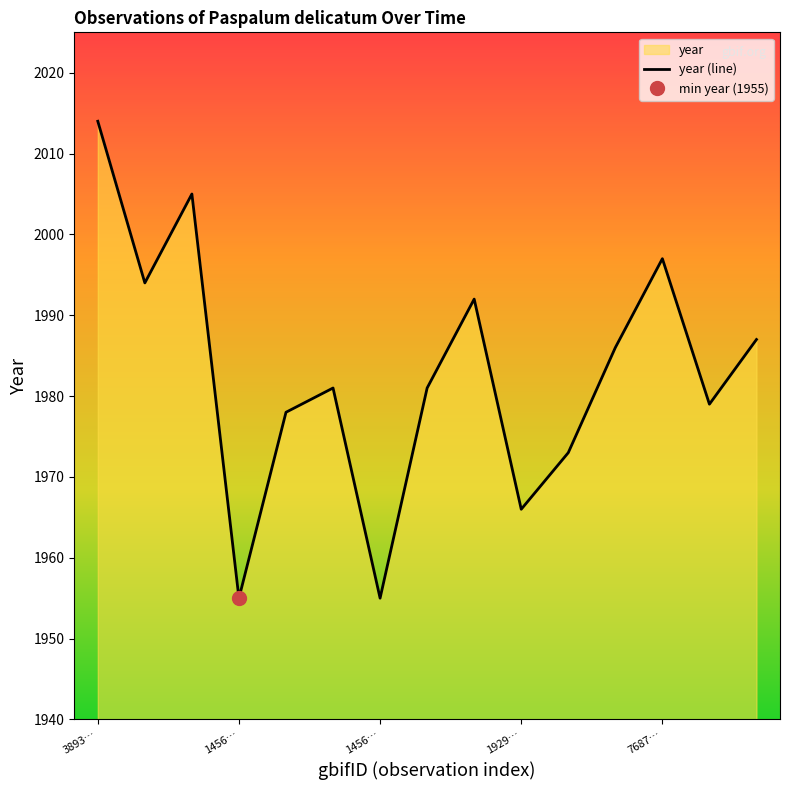

Reading left to right, transcribe all the data shown in this chart.

2014	1994	2005	1955	1978	1981	1955	1981	1992	1966	1973	1986	1997	1979	1987